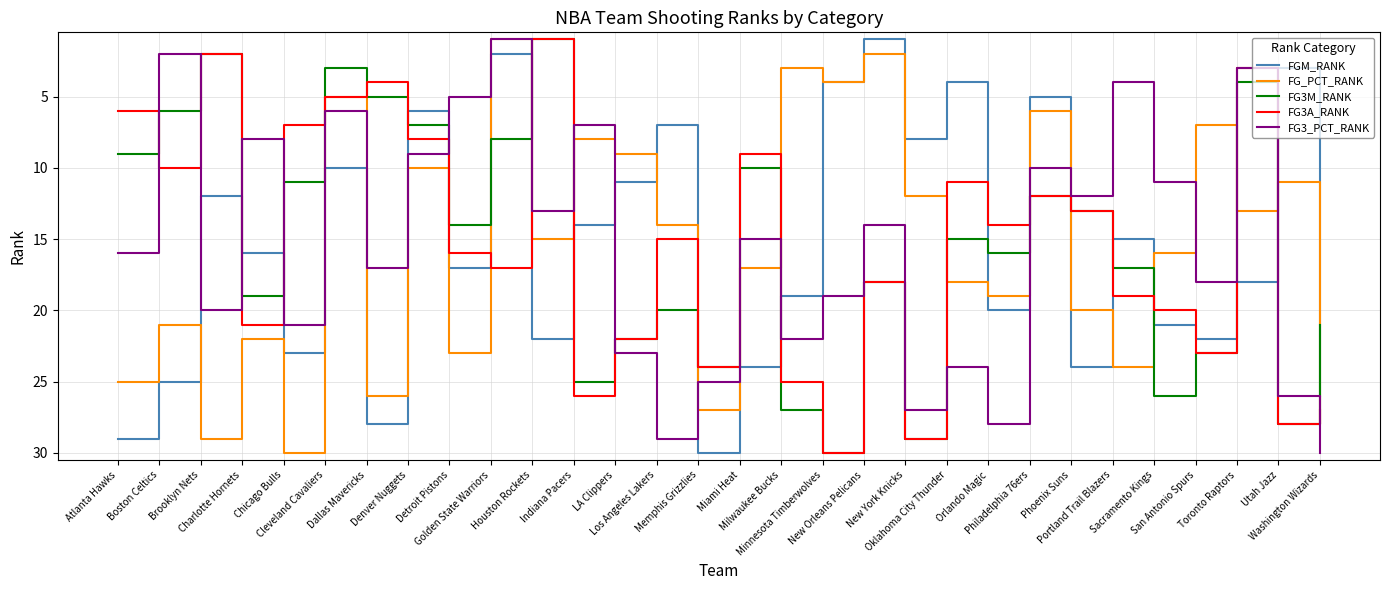

What is the difference between the maximum and minimum values in the FG3M_RANK series?

29